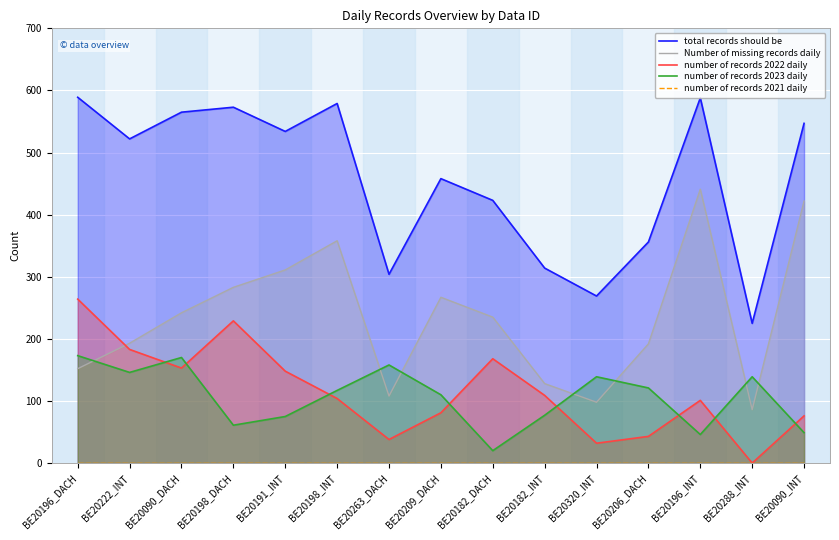

At which category is the sum across all series the highest?

BE20196_DACH